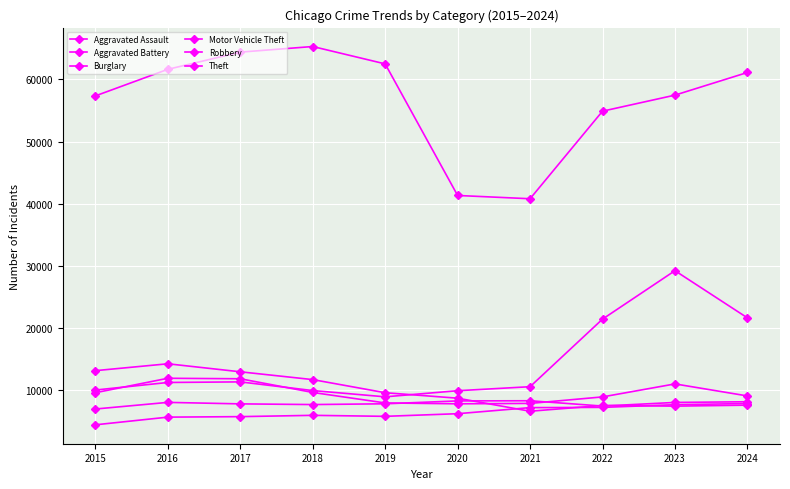

Is this an area chart (filled region under the line)?

No